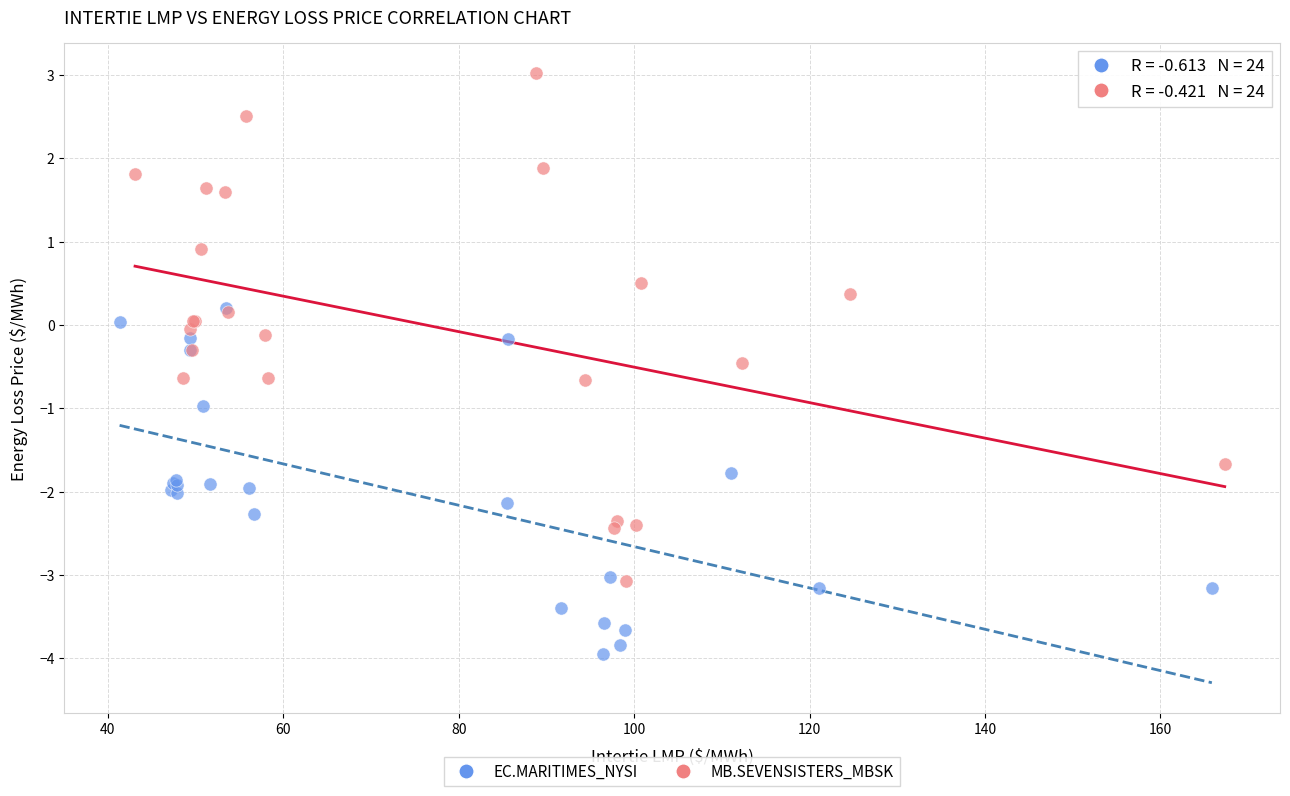

What are all the series names shown in the legend?

EC.MARITIMES_NYSI, MB.SEVENSISTERS_MBSK